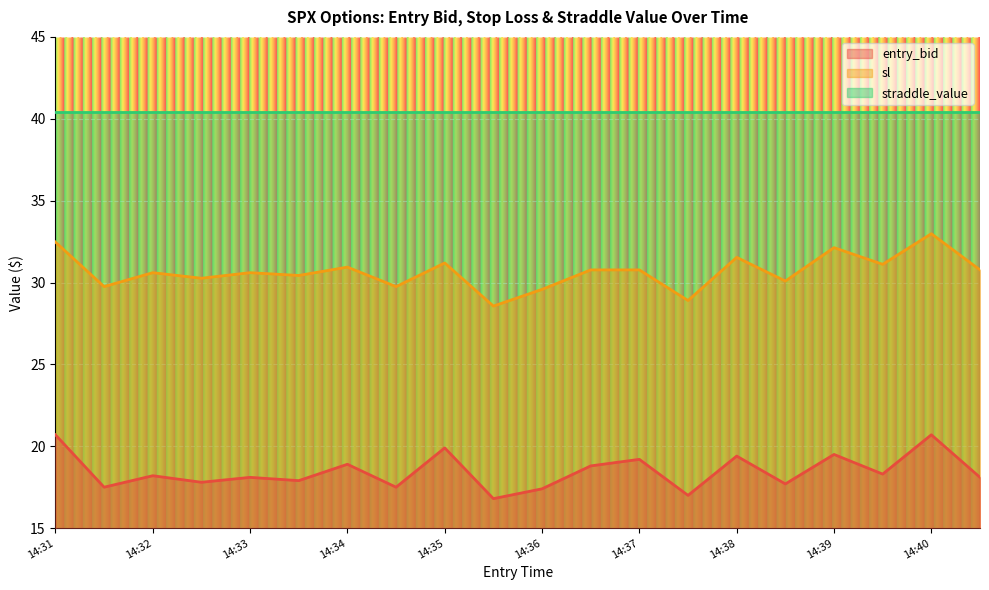

What are all the series names shown in the legend?

entry_bid, sl, straddle_value